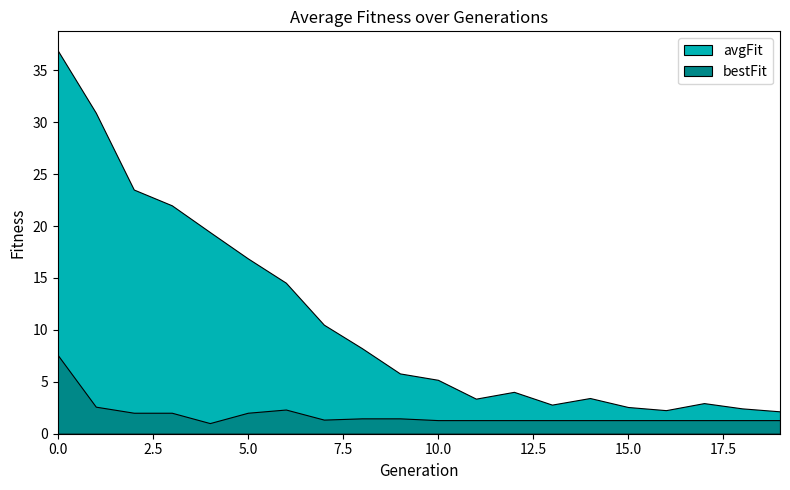

What are all the series names shown in the legend?

avgFit, bestFit